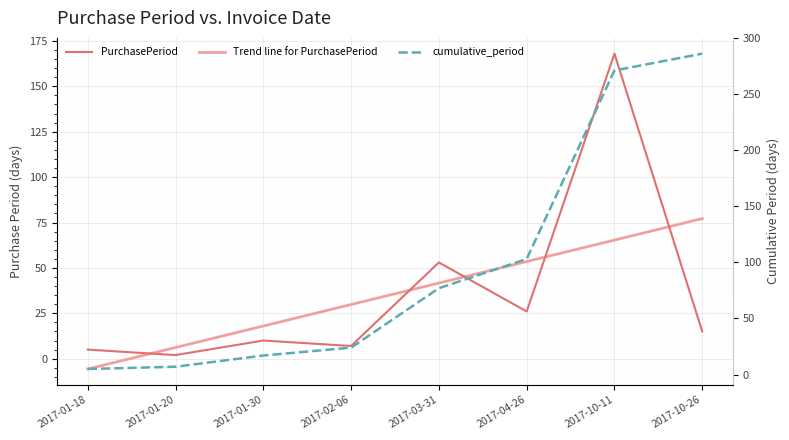

Between 2017-03-31 and 2017-01-20, which is larger?

2017-03-31